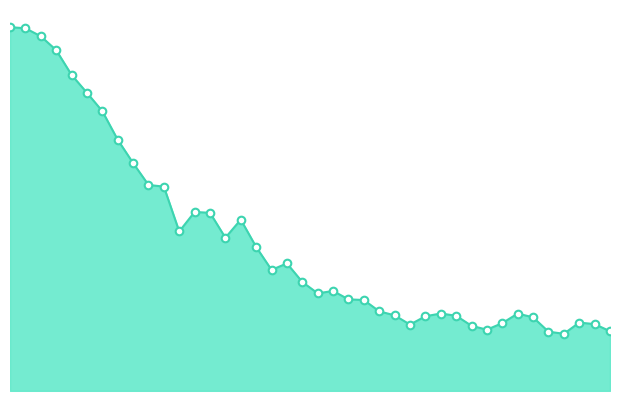

Is this an area chart (filled region under the line)?

Yes